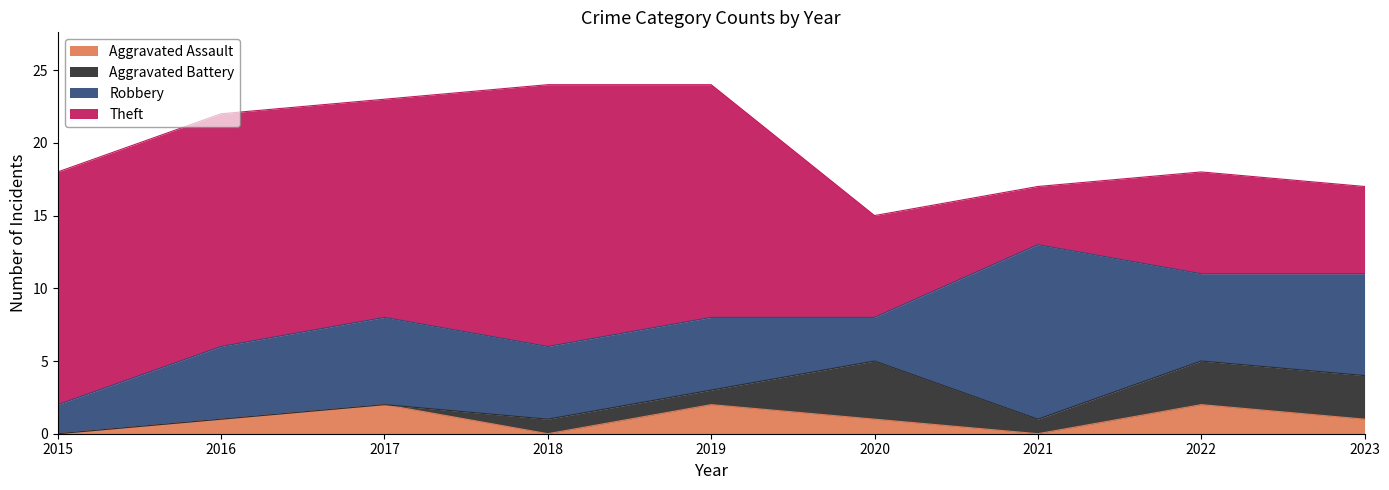

List the labels in order of Theft value, smallest first.

2021, 2023, 2020, 2022, 2017, 2015, 2016, 2019, 2018